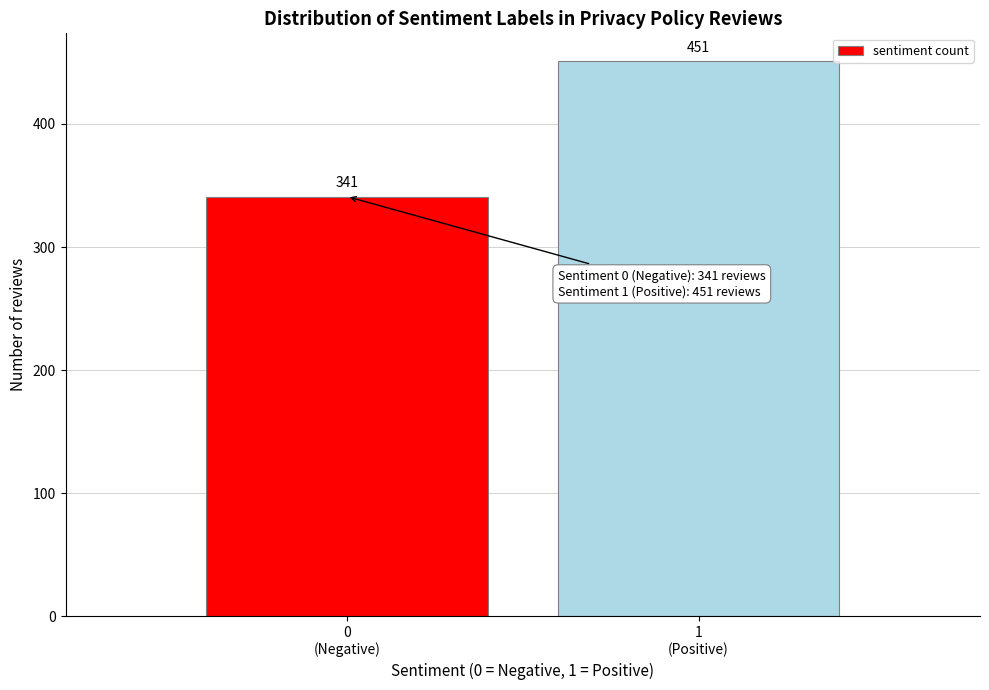

Reading left to right, what are all the values shown in this chart?

341	451